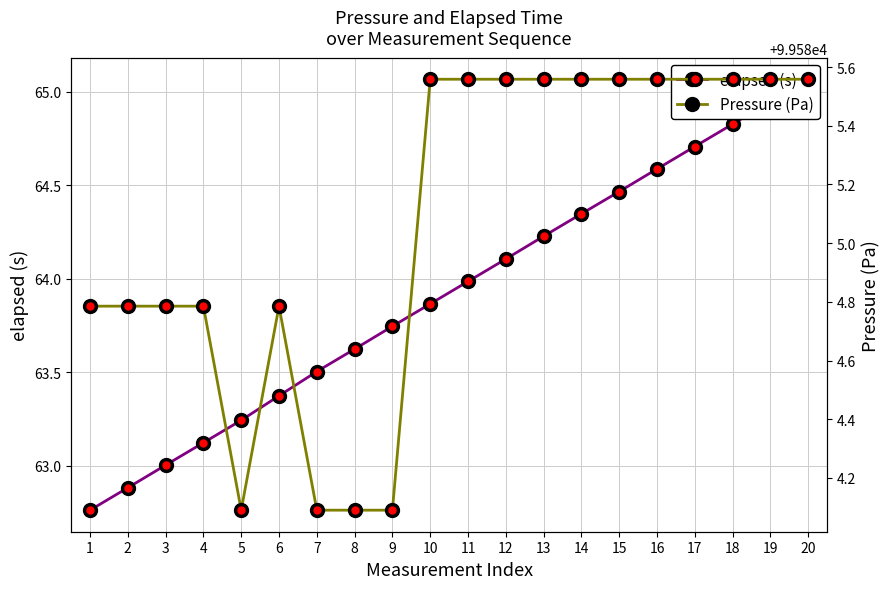

True or false: Pressure (Pa) and elapsed (s) cross at least once.

False